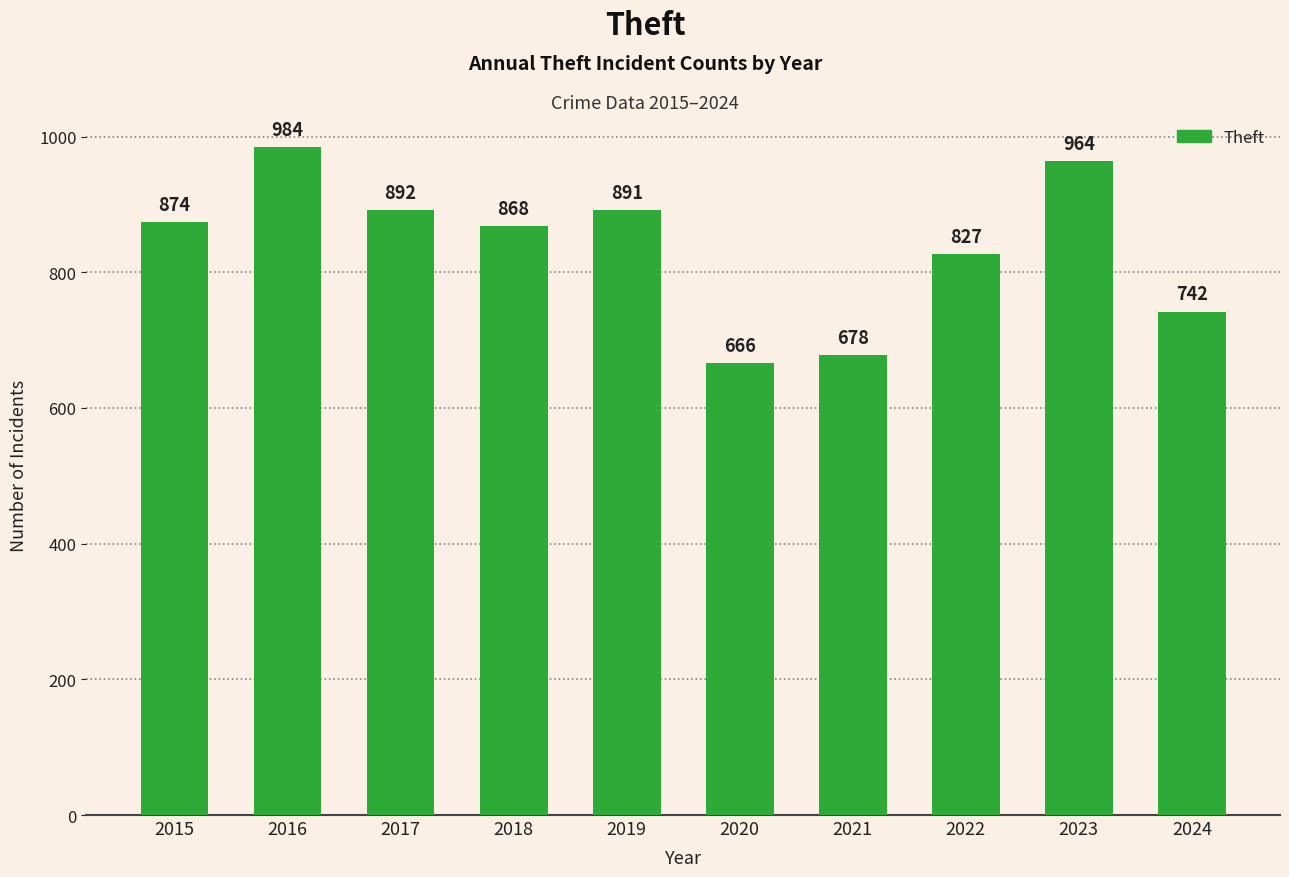

List the labels in order of value, smallest first.

2020, 2021, 2024, 2022, 2018, 2015, 2019, 2017, 2023, 2016